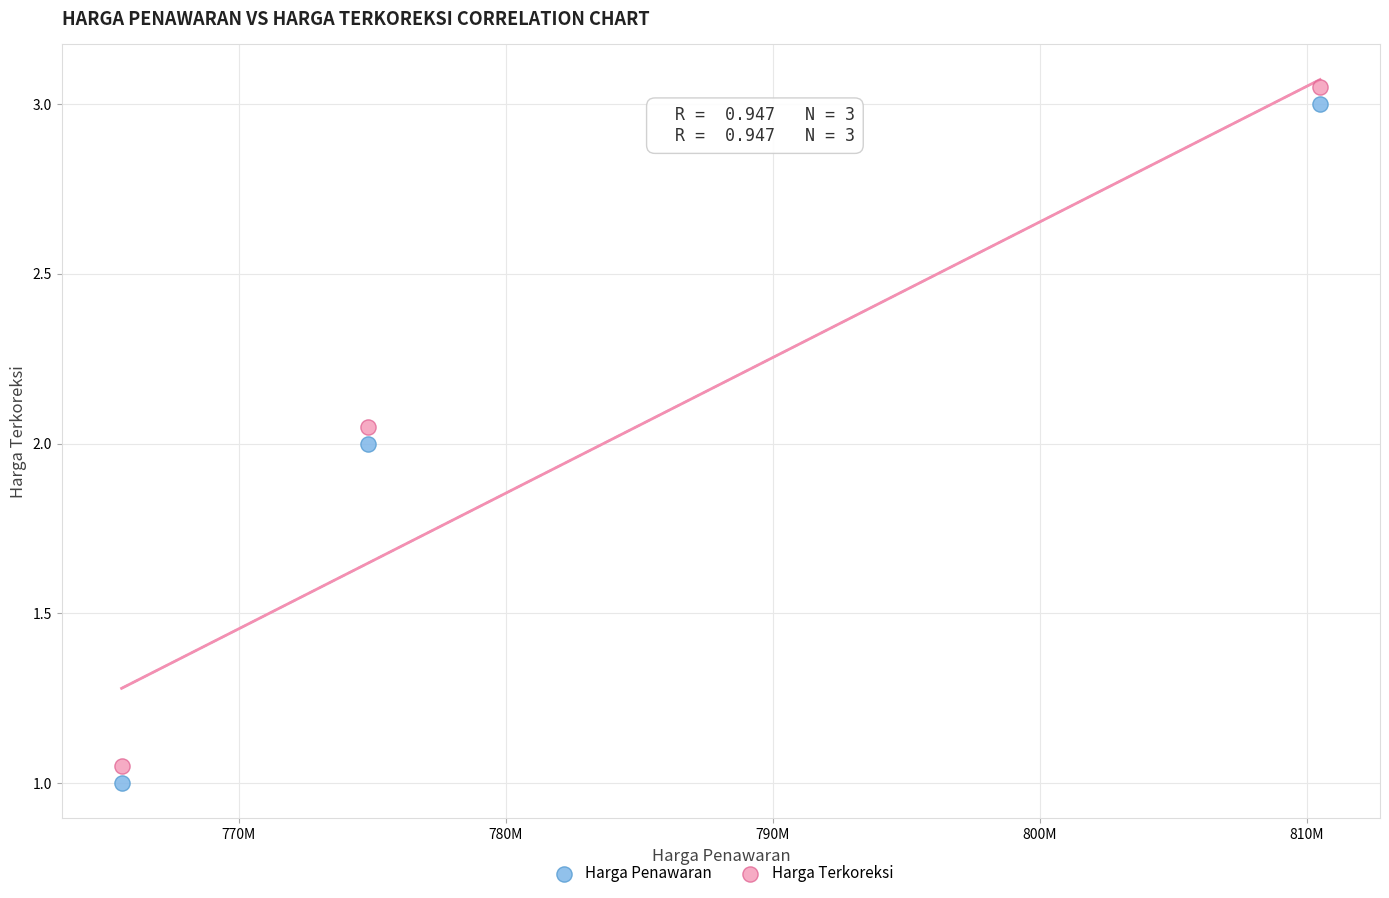

Which series contains the lowest Y value?

Harga Penawaran